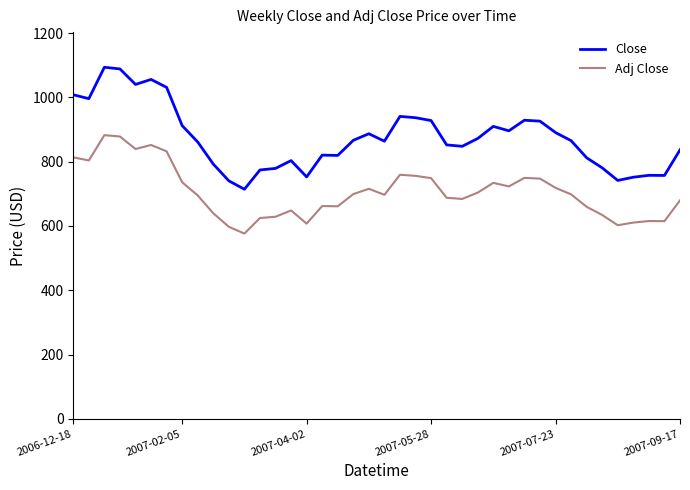

Which series has the widest spread of values?

Close